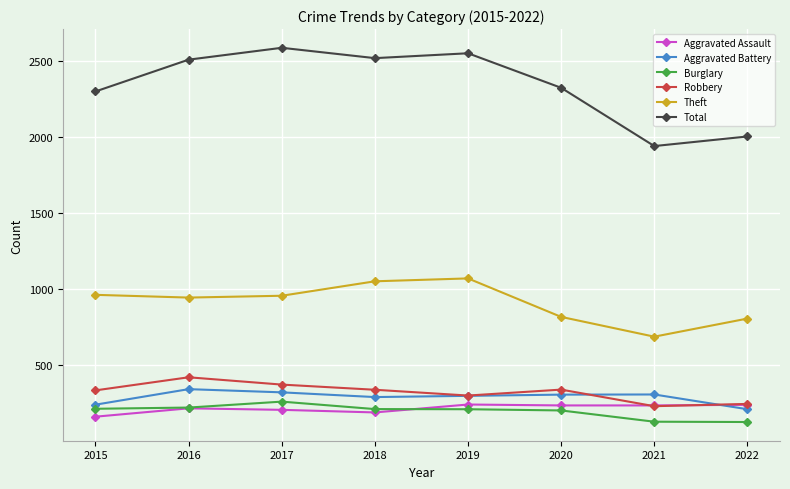

What is the total value across all series at 2015?

4203